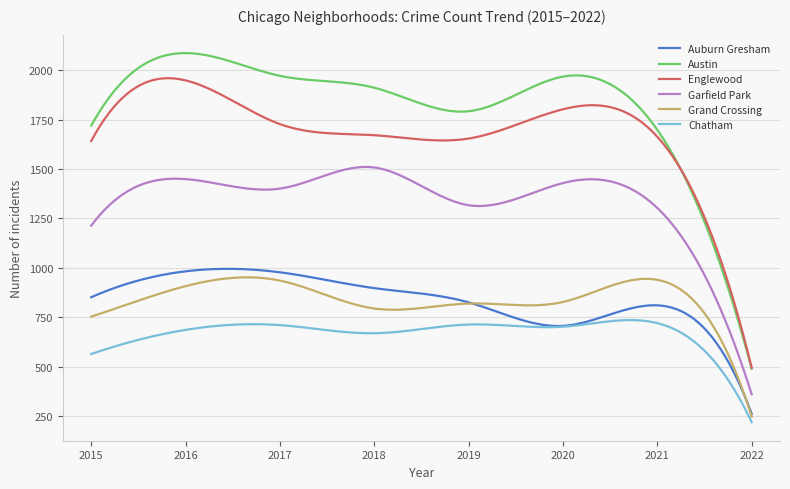

Which series has the largest total across all categories?

Austin